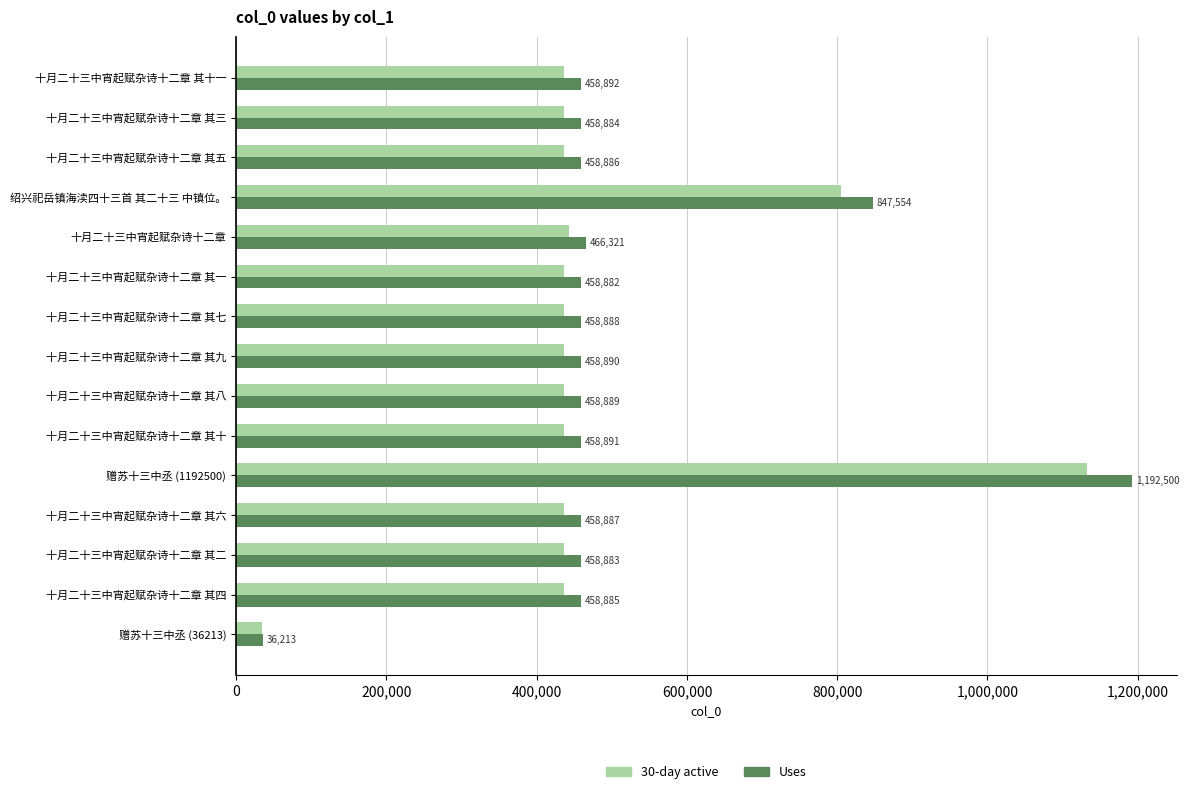

At which category is the sum across all series the highest?

赠苏十三中丞 (1192500)